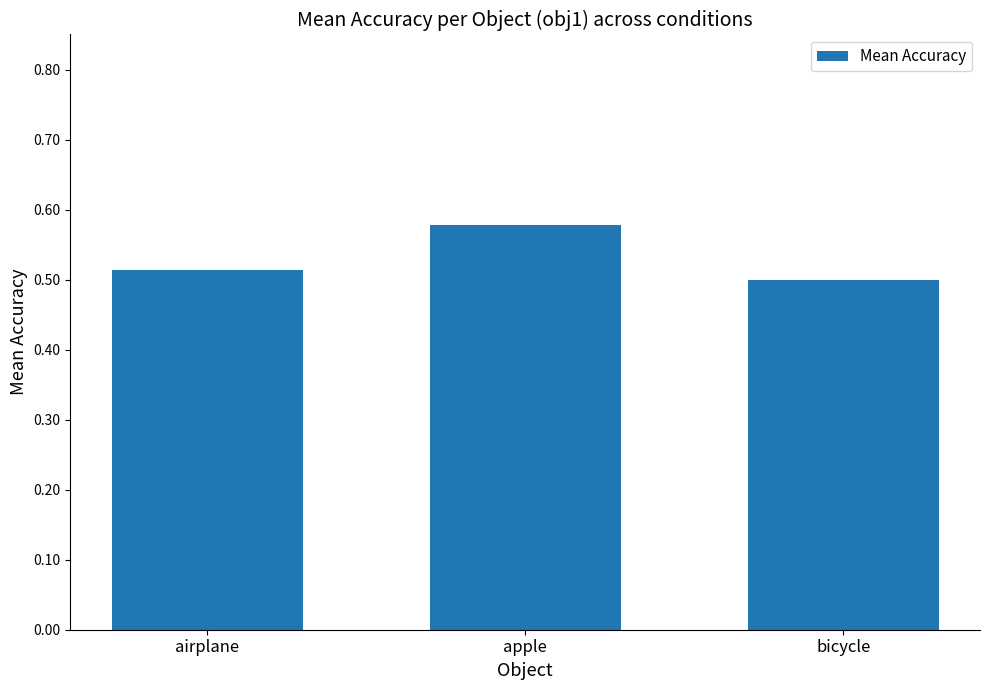

List the labels in order of value, smallest first.

bicycle, airplane, apple